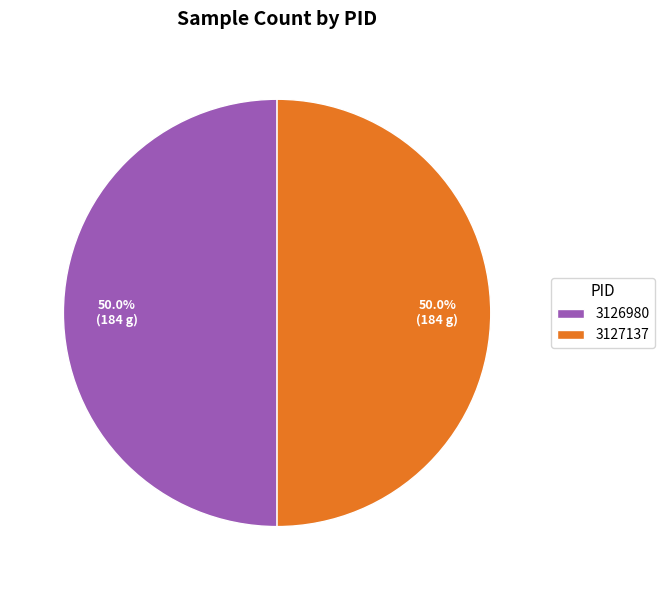

How many slices are in this pie chart?

2